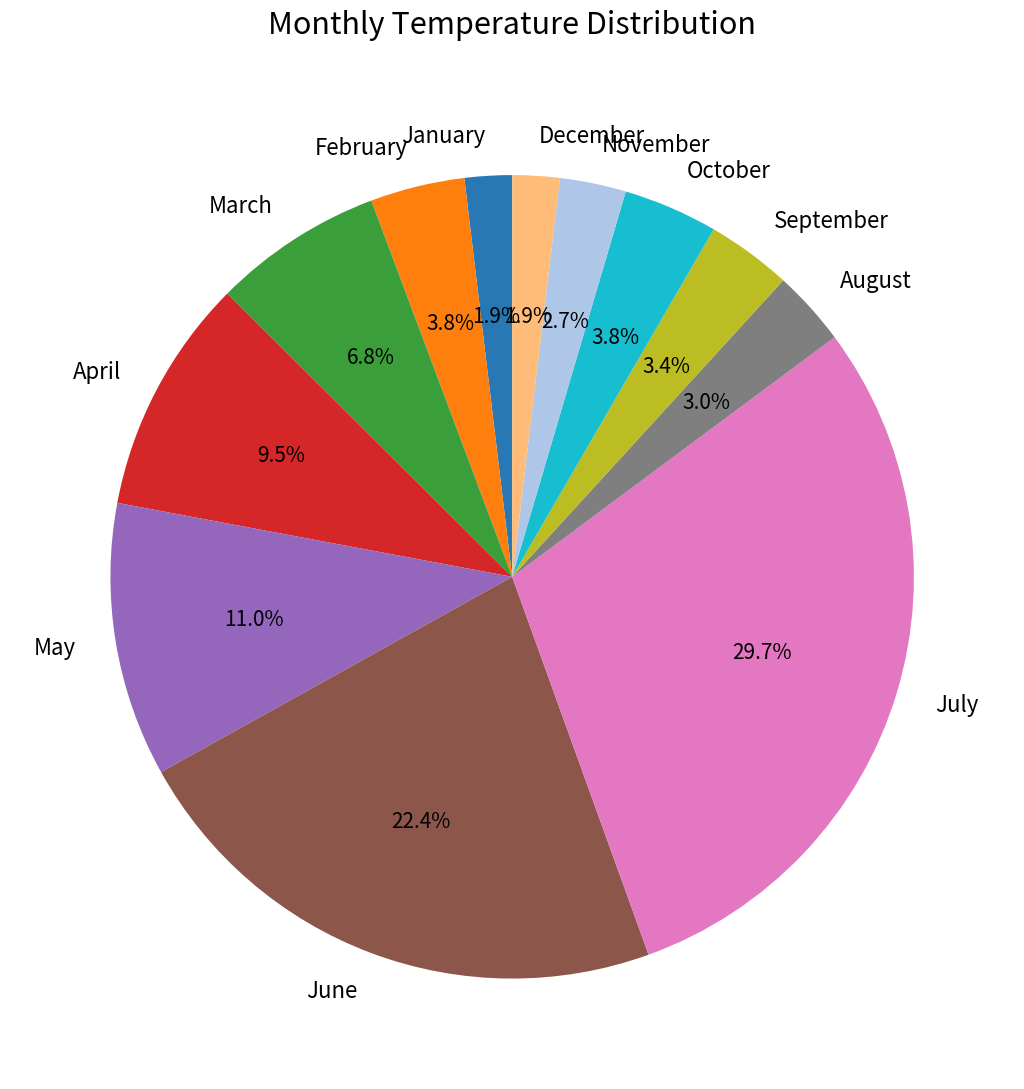

To the nearest percent, what percentage of the pie is March?

7%